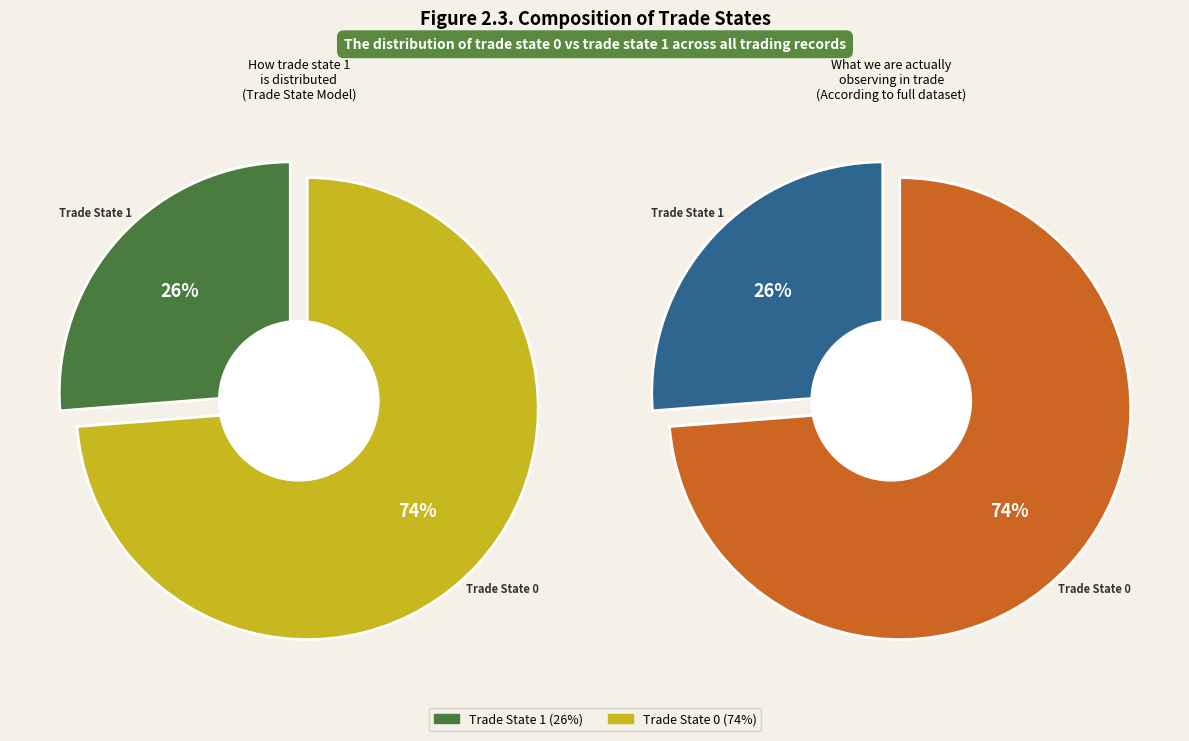

Combined, do Trade State 0 and Trade State 1 account for over 50%?

Yes